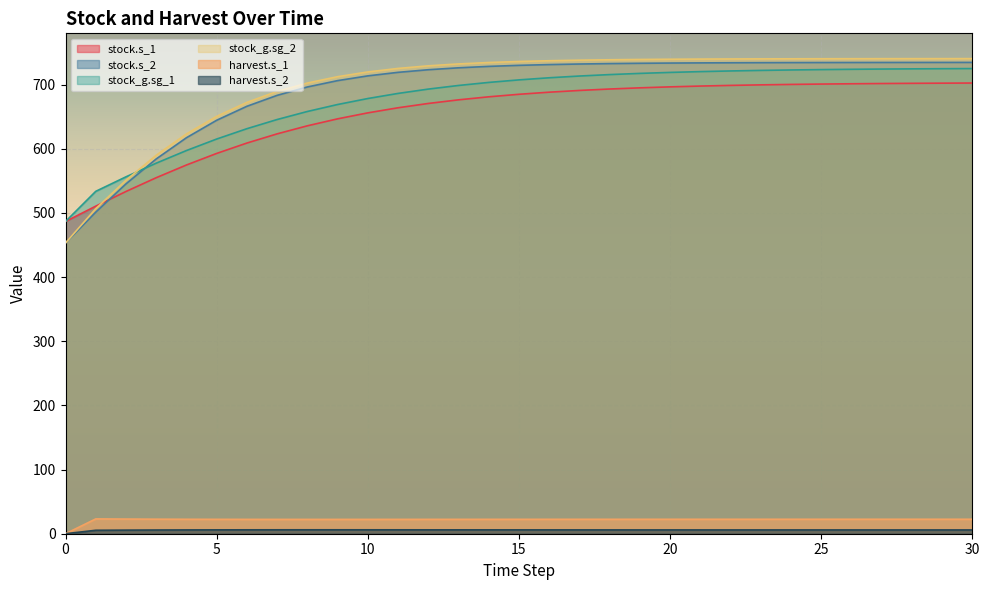

What is the sum of the stock.s_2 values at 24 and 16?

1465.7